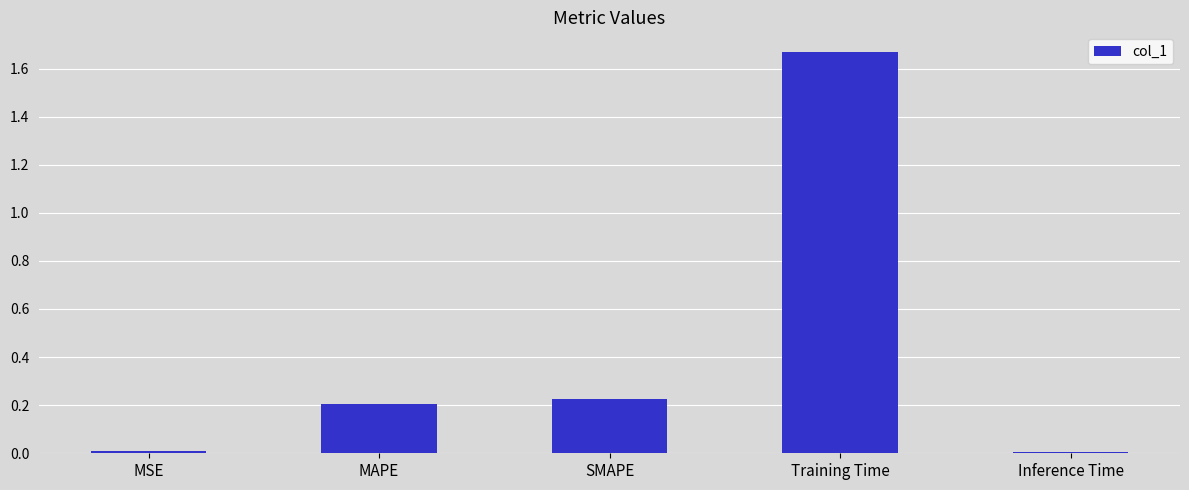

Which has a higher value, SMAPE or Training Time?

Training Time